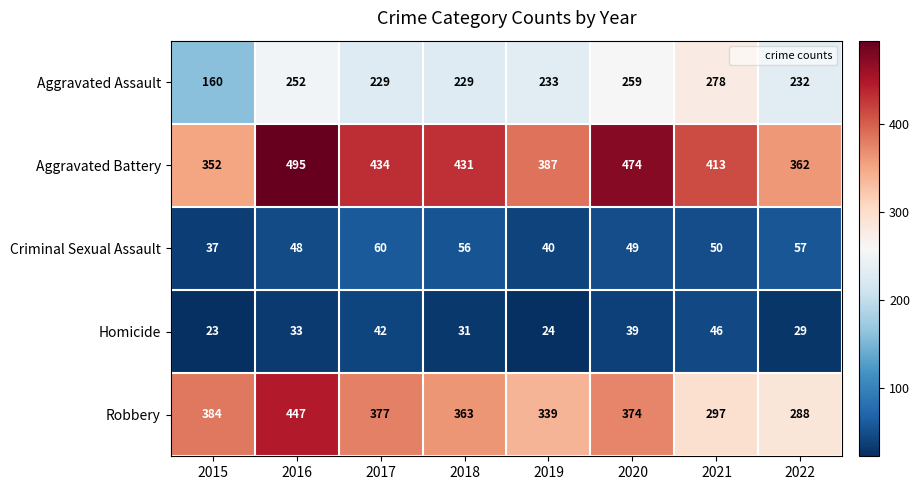

Which category has the highest value across all series?

2016